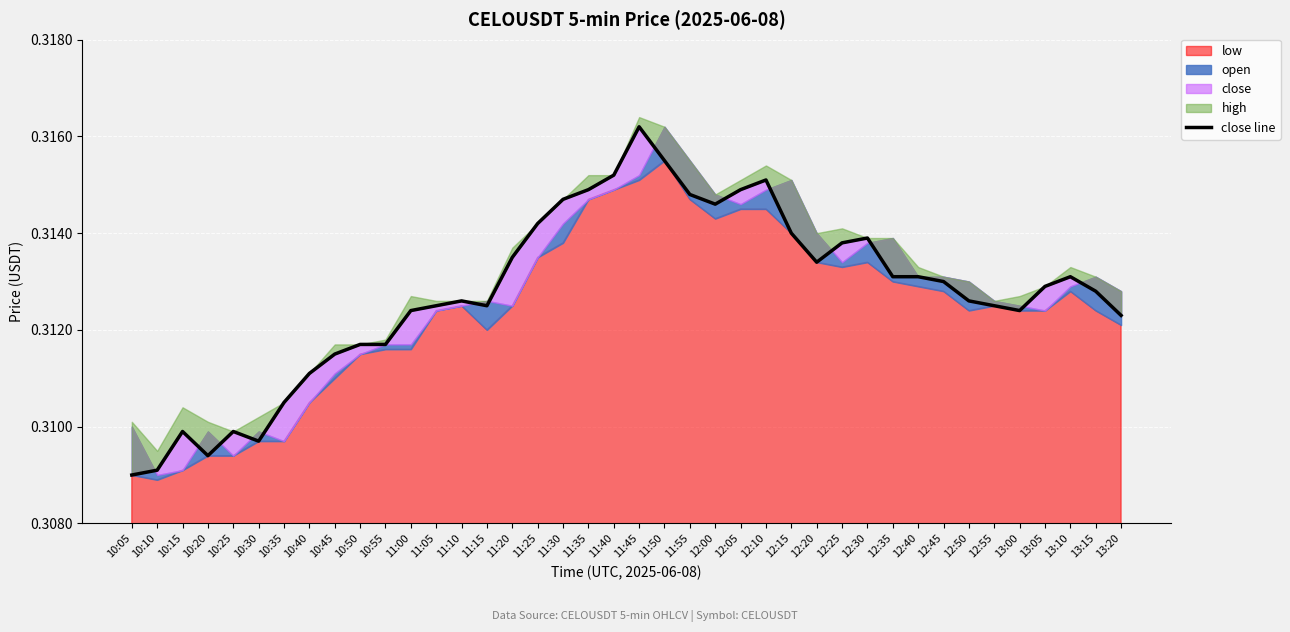

What is the sum of all values?

12.5